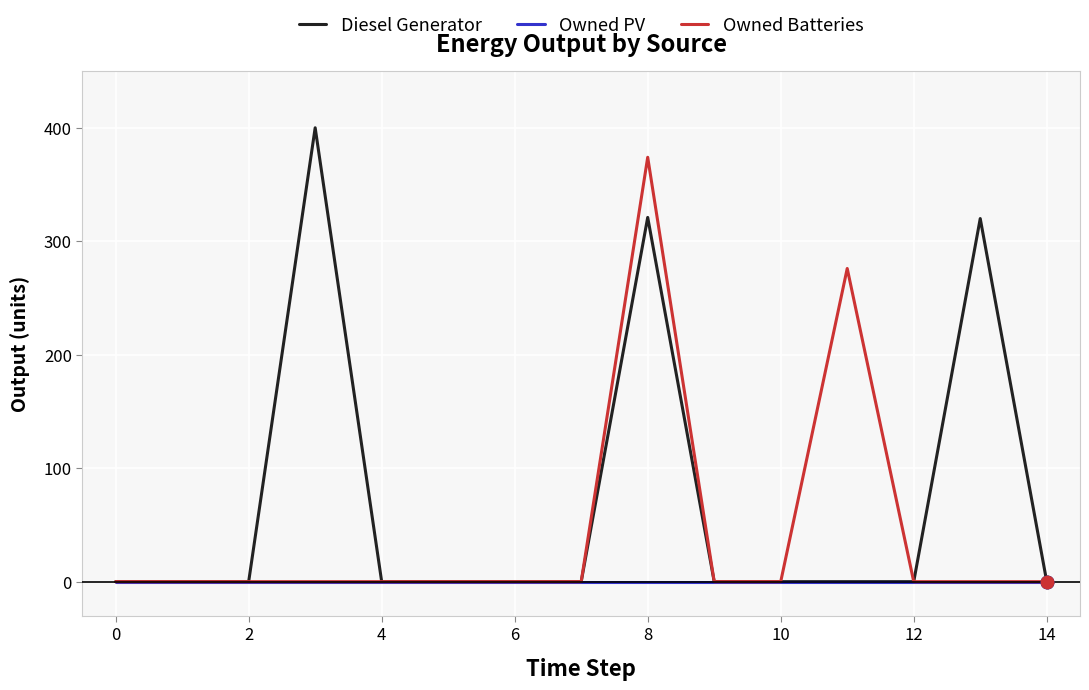

Which series has the widest spread of values?

Diesel Generator